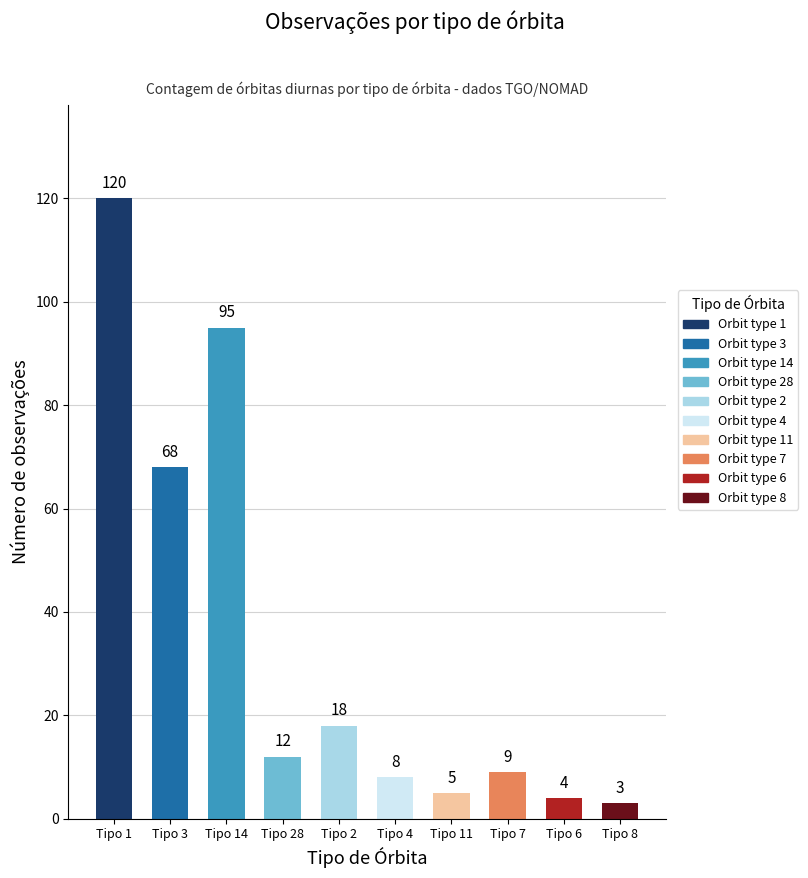

What is the change in value from Tipo 1 to Tipo 7?

-111